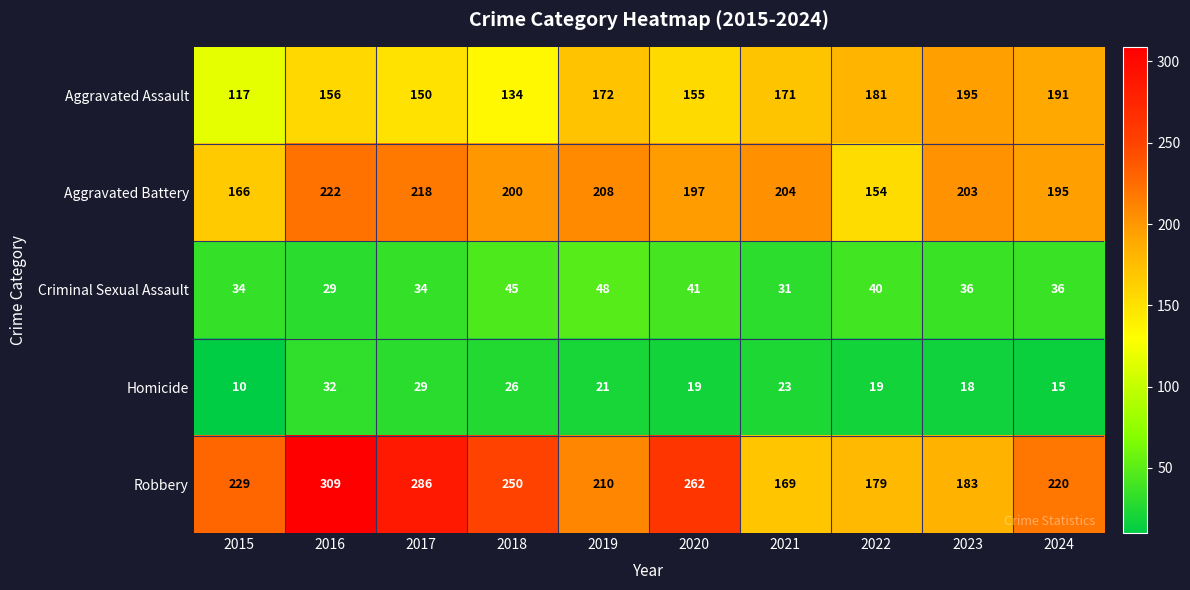

Where is Homicide nearest to the value 21?

2019